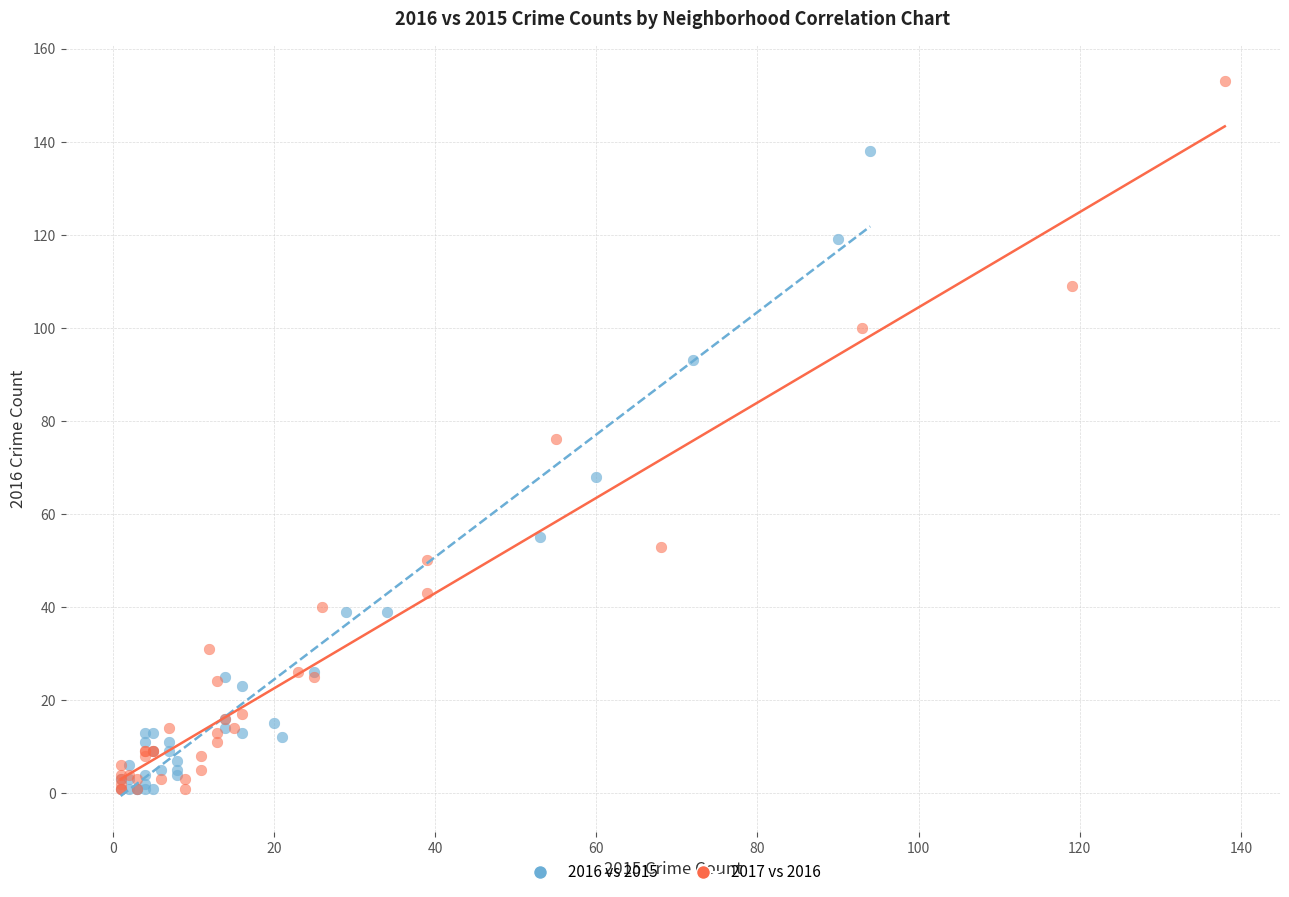

Which series reaches the maximum Y coordinate?

2017 vs 2016